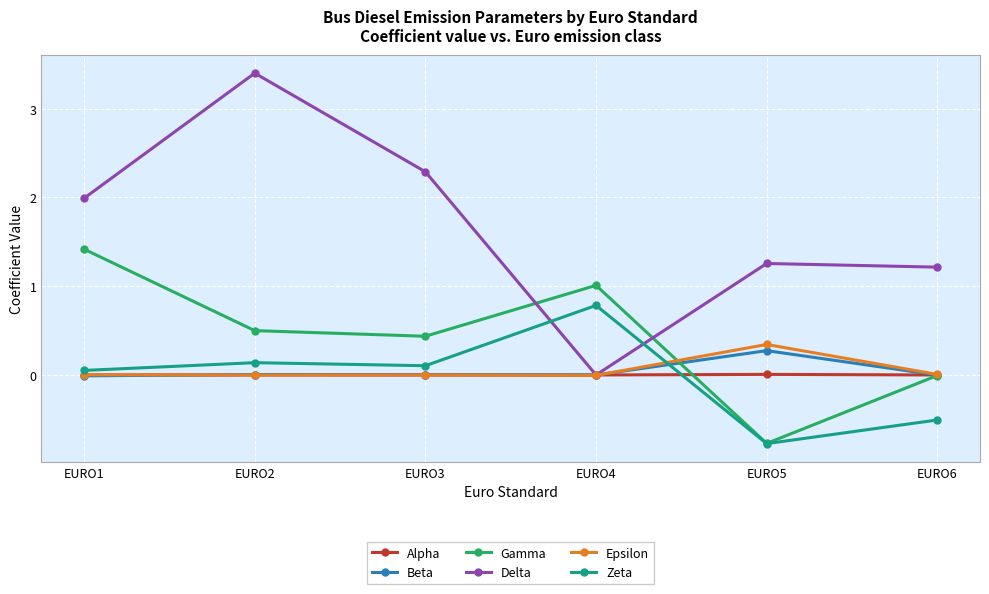

Between which two adjacent categories do Epsilon and Zeta first intersect?

EURO4 and EURO5